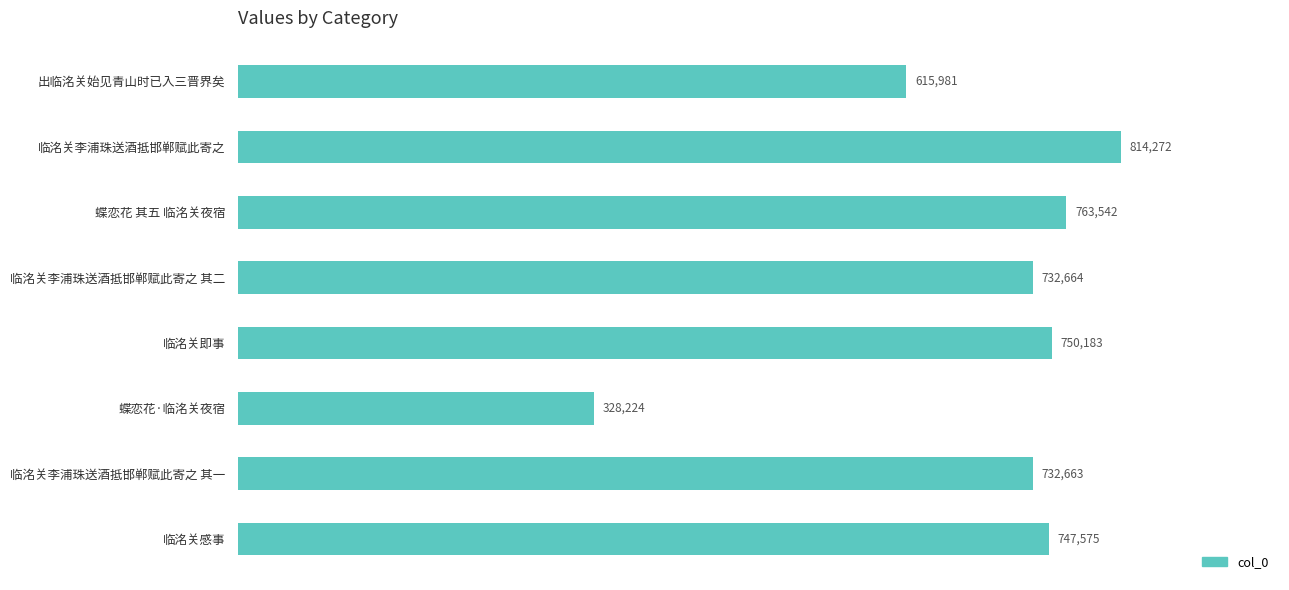

Which label corresponds to the largest value in the chart?

临洺关李浦珠送酒抵邯郸赋此寄之